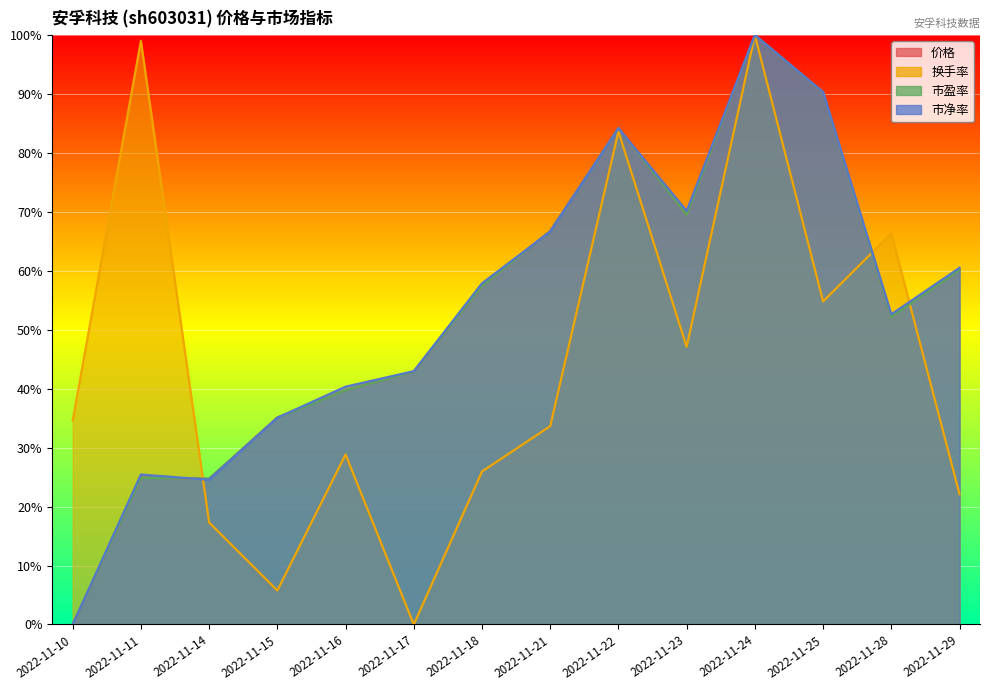

Where do 价格 and 换手率 first cross each other?

2022-11-11 and 2022-11-14